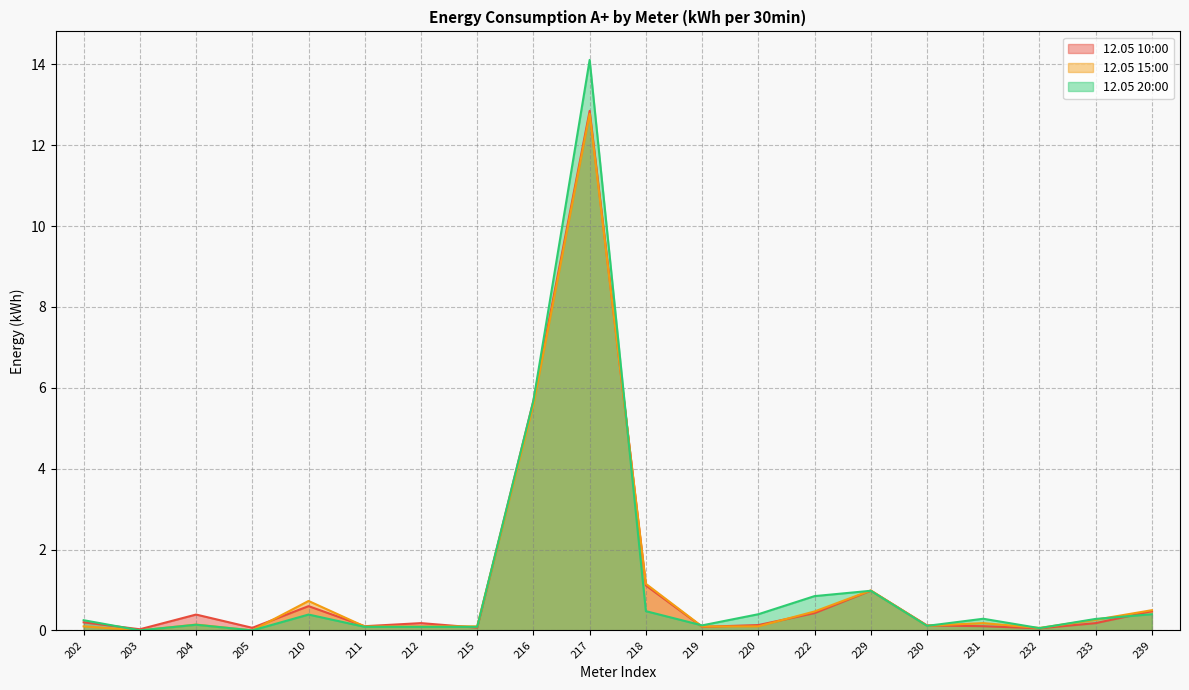

Between 212 and 229, which series saw the biggest shift?

12.05 20:00